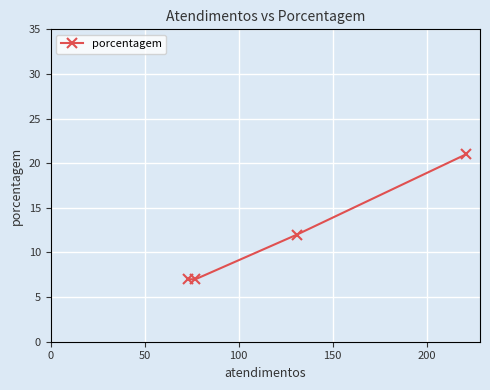

What is the difference between the second highest and second lowest values?

5